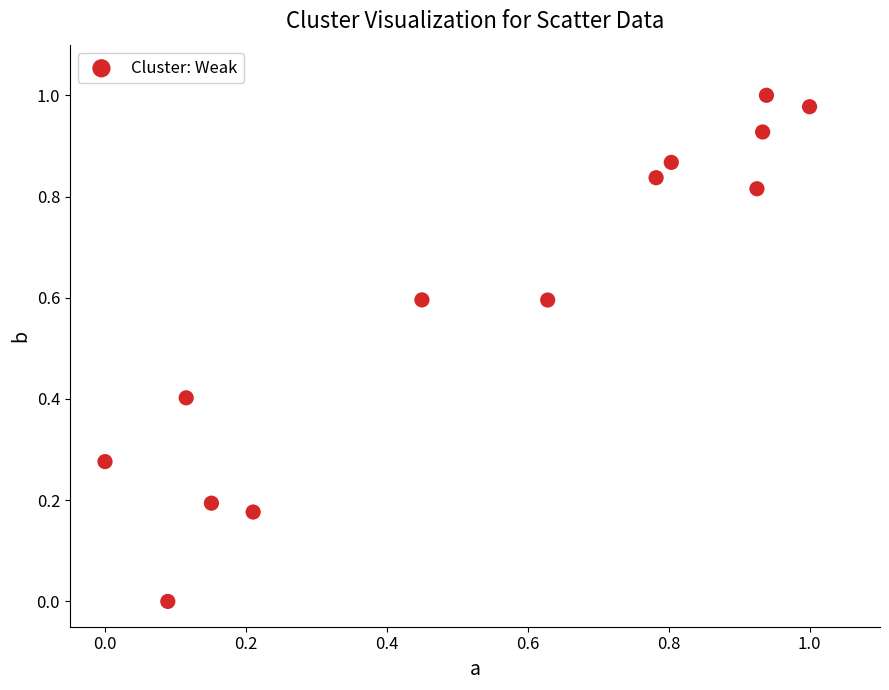

Count the number of points in this scatter plot.

13